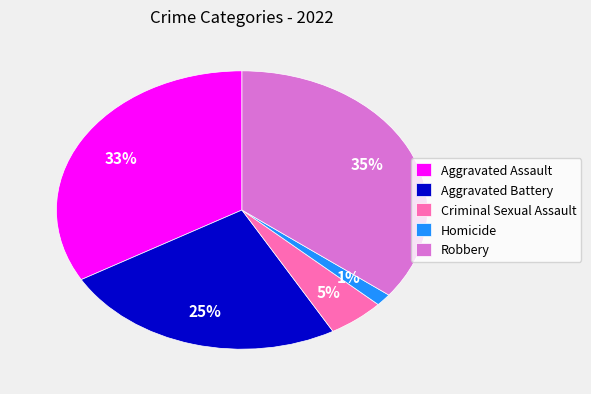

The Aggravated Assault slice represents 42% of the pie. True or false?

False